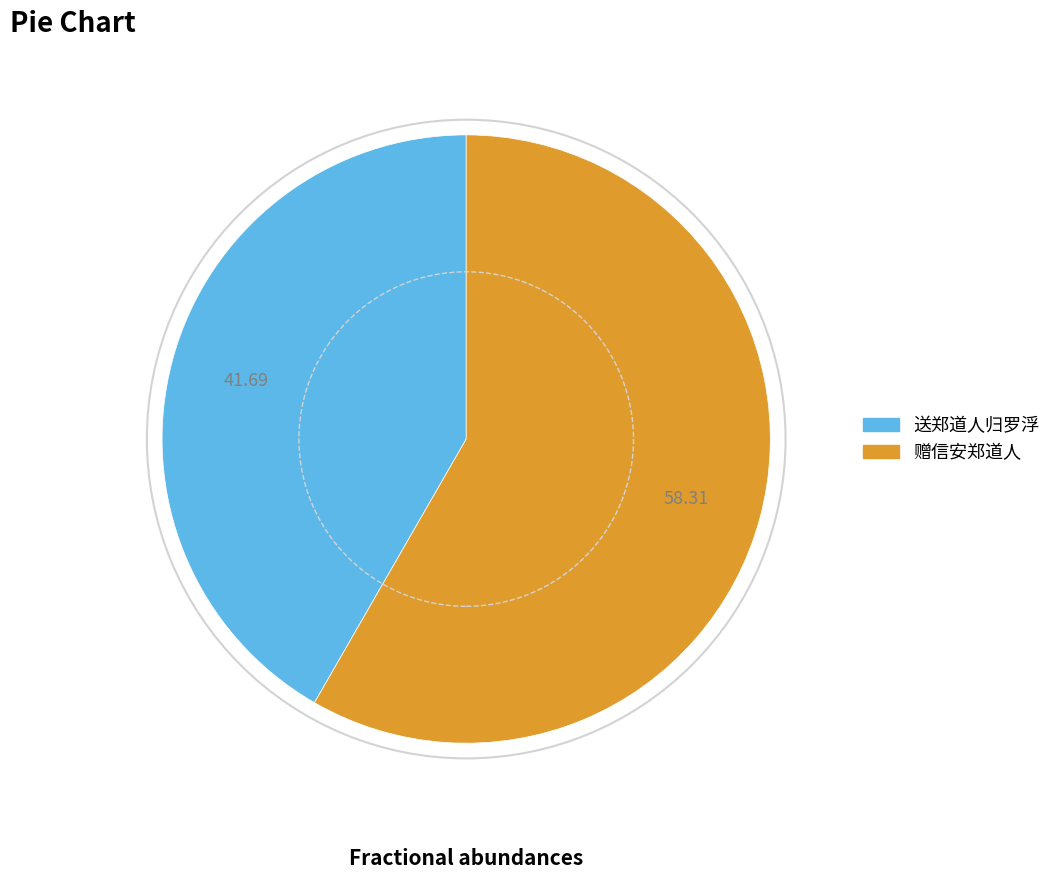

Does any single category account for the majority?

Yes